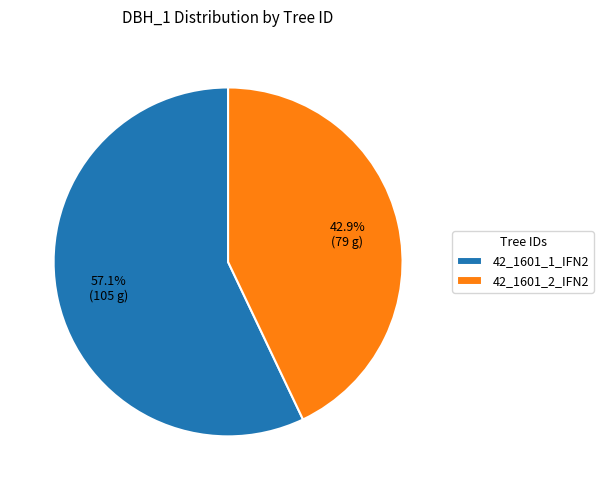

What is the ratio of the value at 42_1601_2_IFN2 to the value at 42_1601_1_IFN2?

0.8